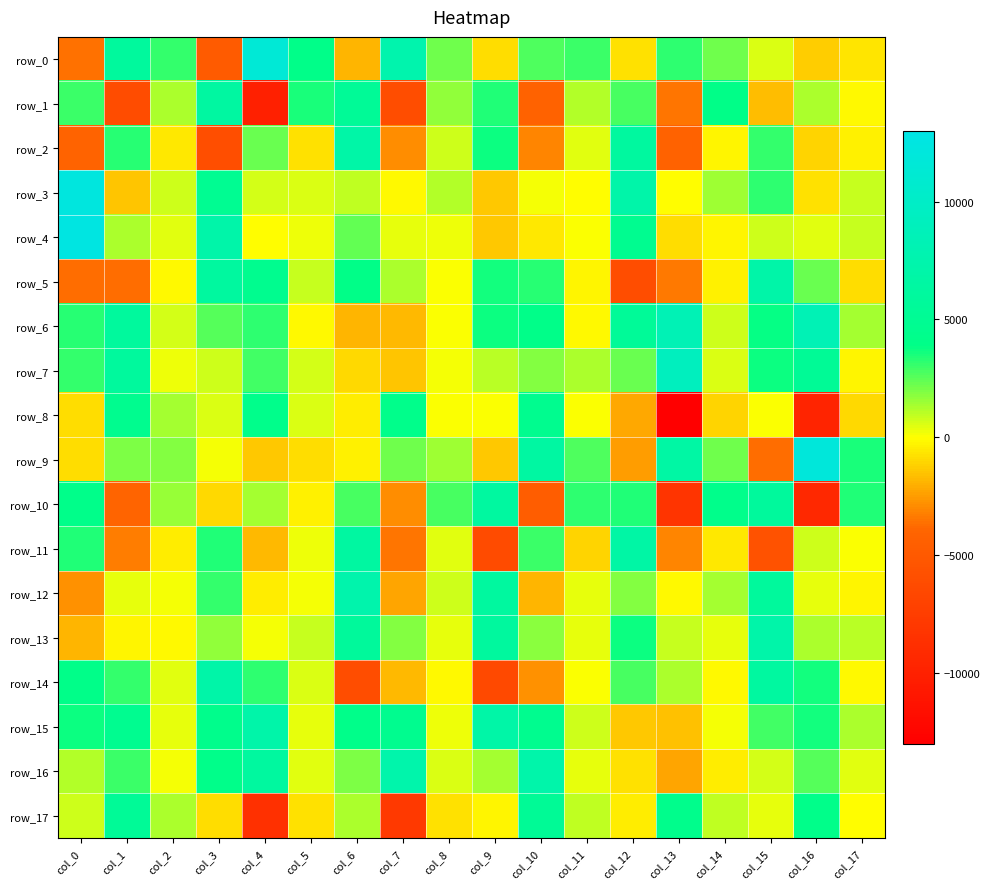

How many distinct data groups are displayed?

18